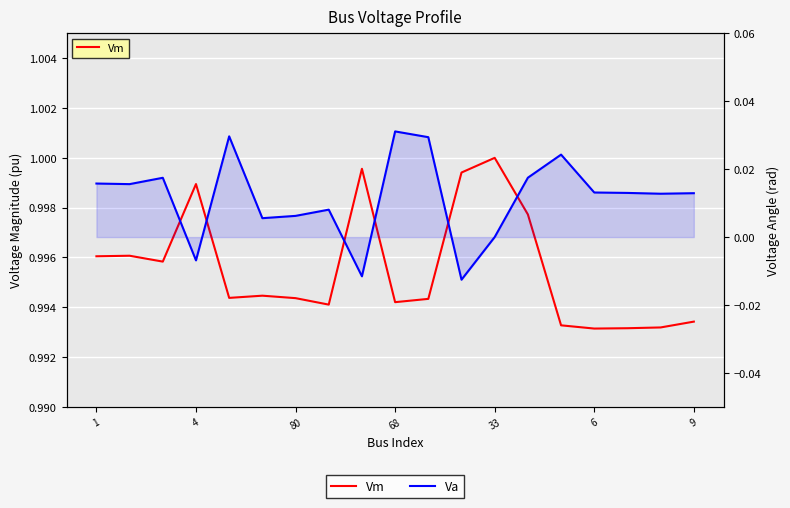

Which series has the largest total across all categories?

Vm